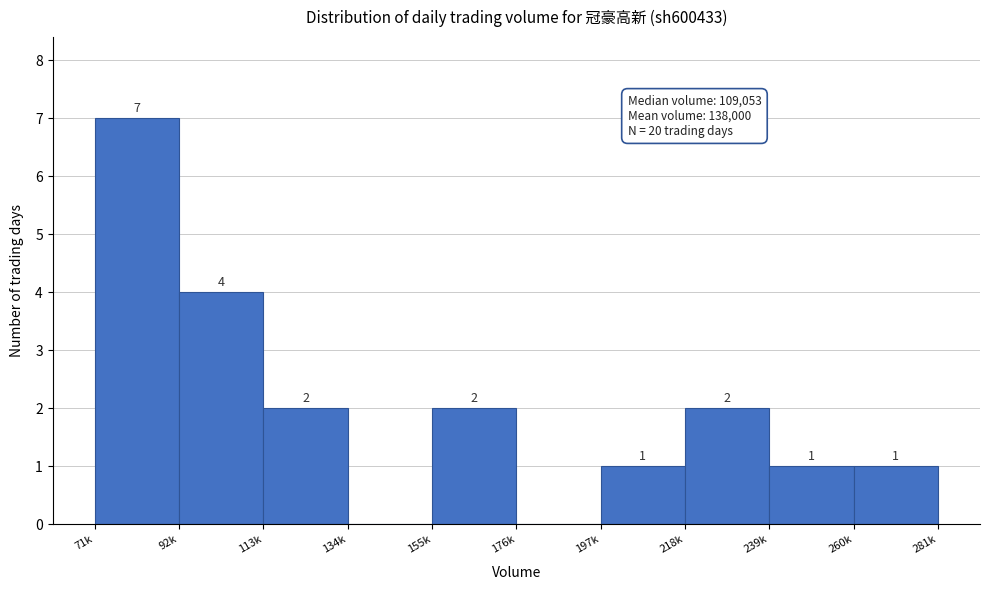

Reading left to right, transcribe all the data shown in this chart.

71k=7	92k=4	113k=2	134k=0	155k=2	176k=0	197k=1	218k=2	239k=1	260k=1